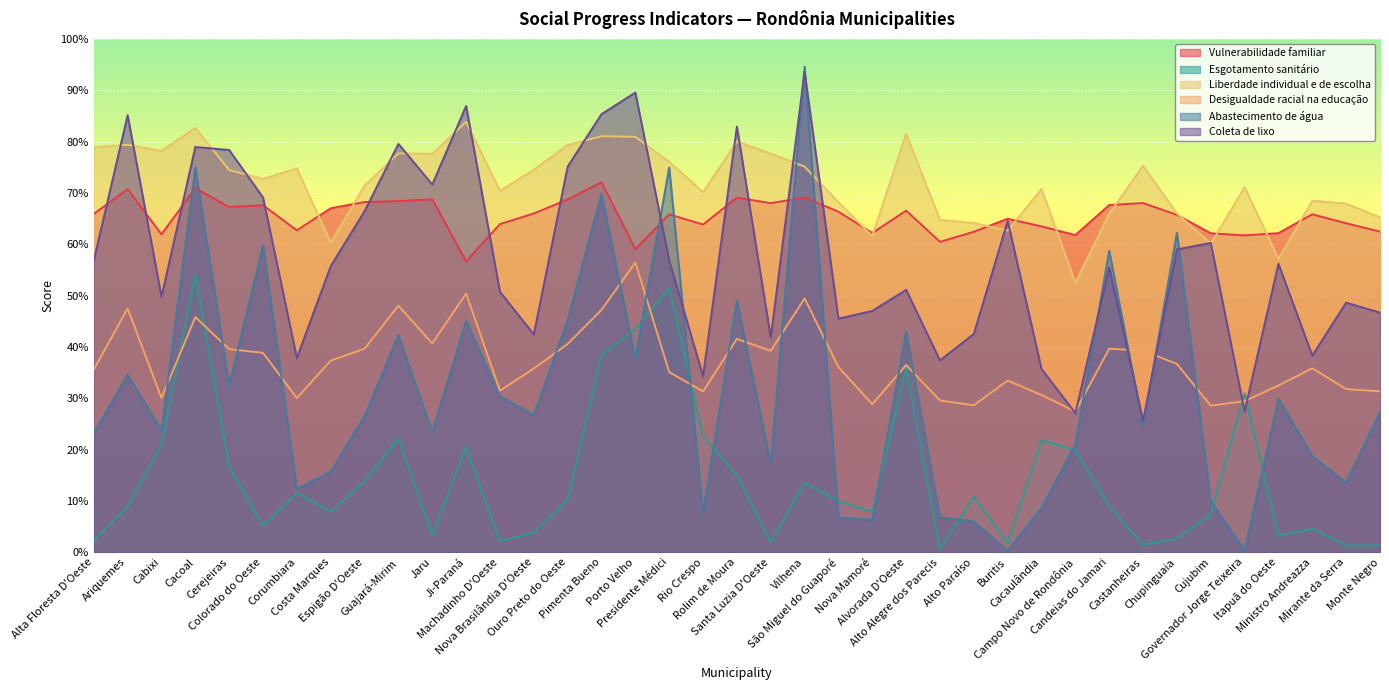

How many categories are shown in the chart?

39